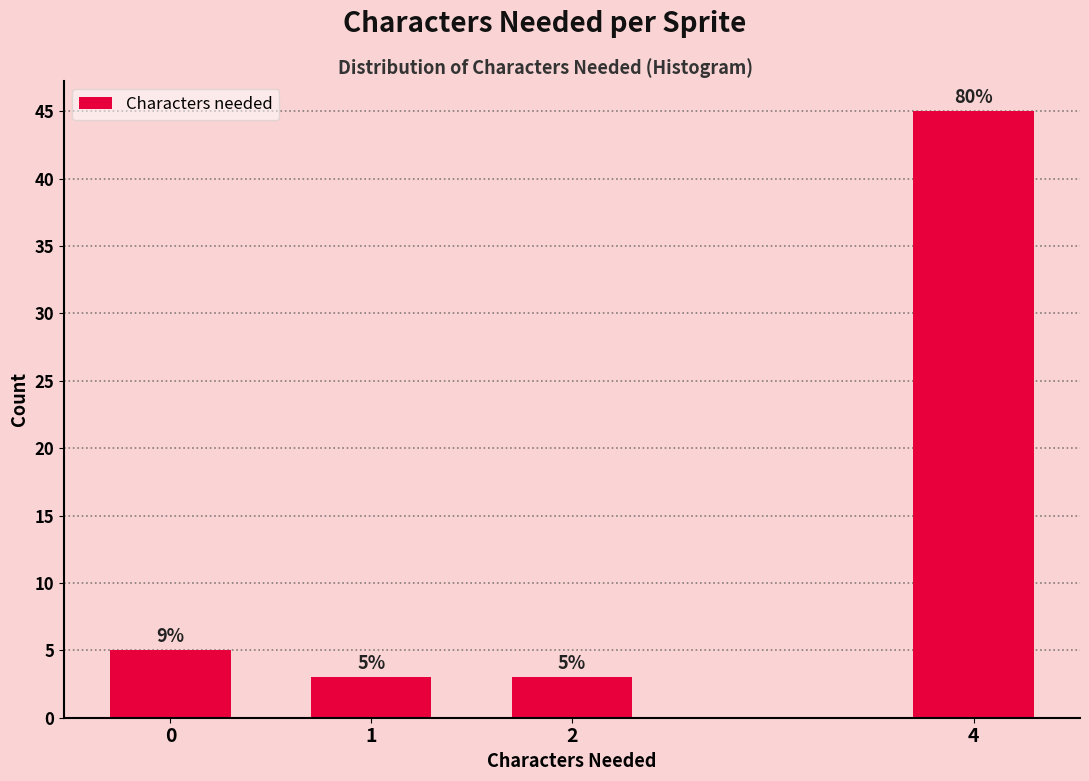

Reading left to right, transcribe all the data shown in this chart.

0=5	1=3	2=3	4=45